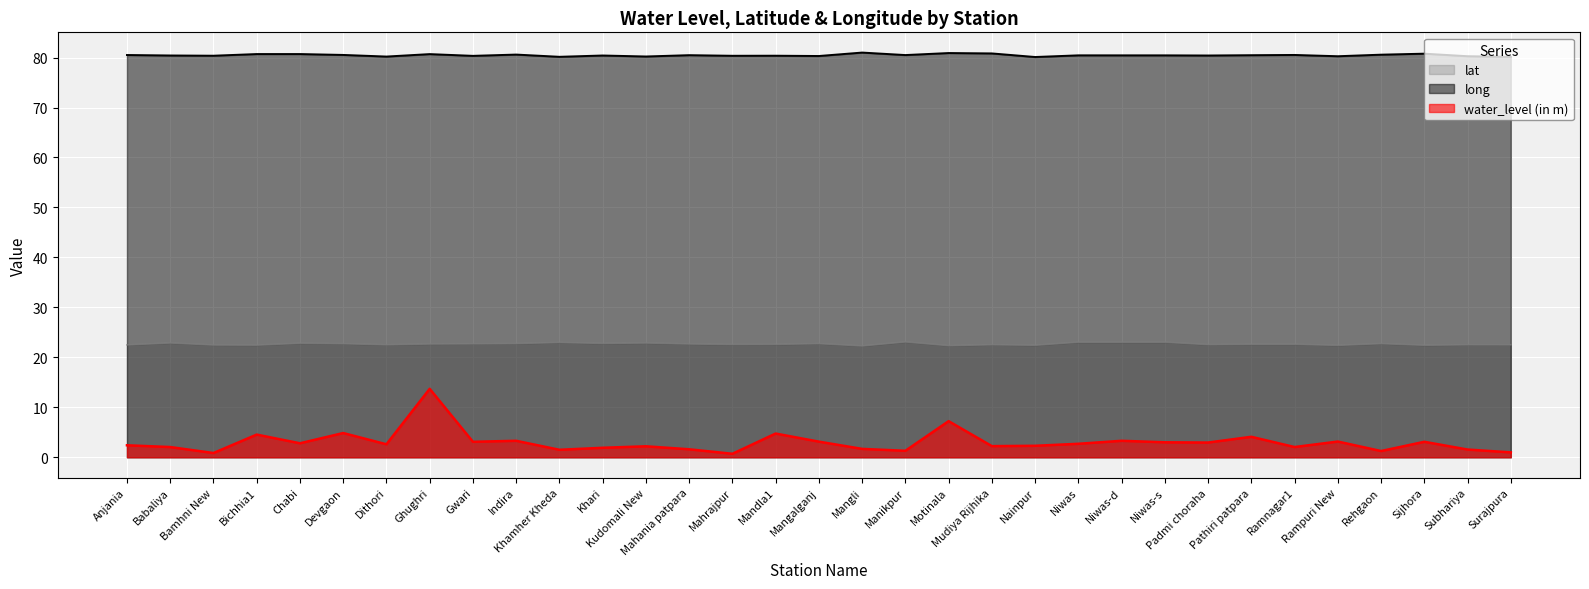

How many lines are shown in the chart?

3